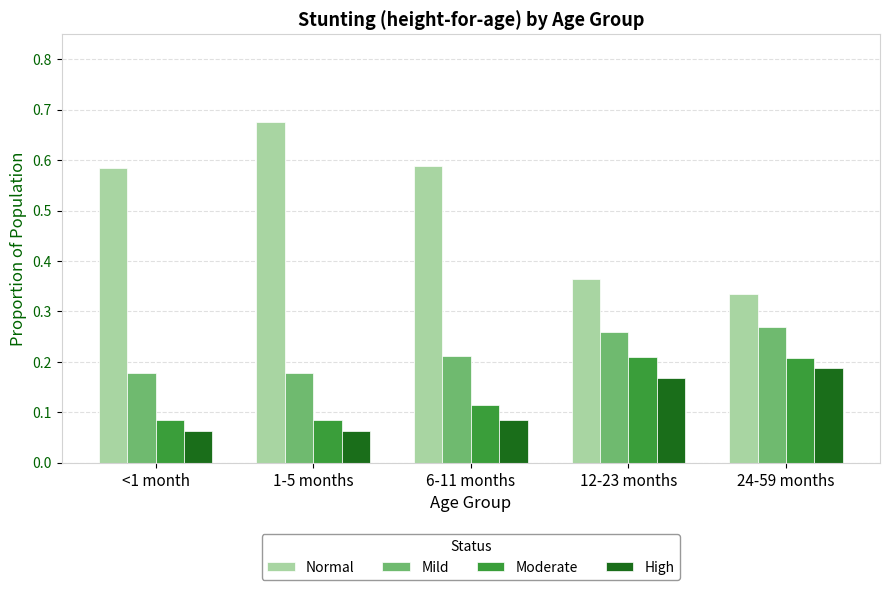

How many Mild values are between 0 and 1?

5